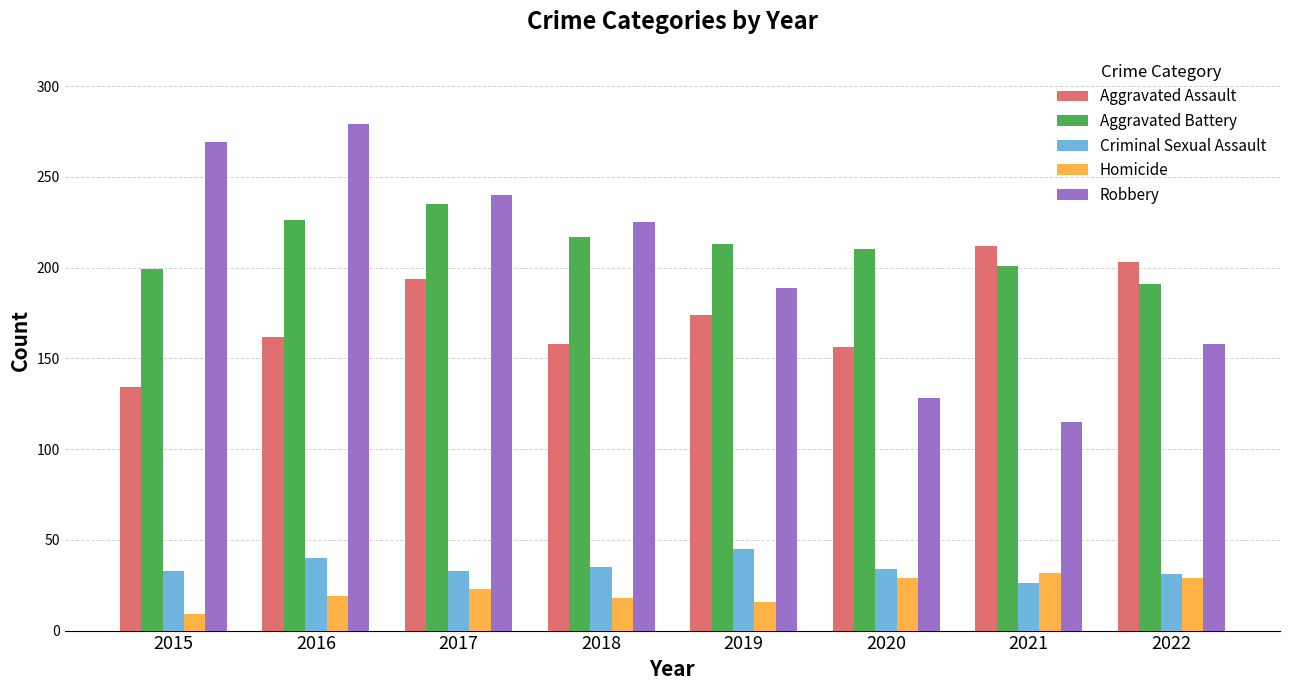

How many series are shown in this chart?

5